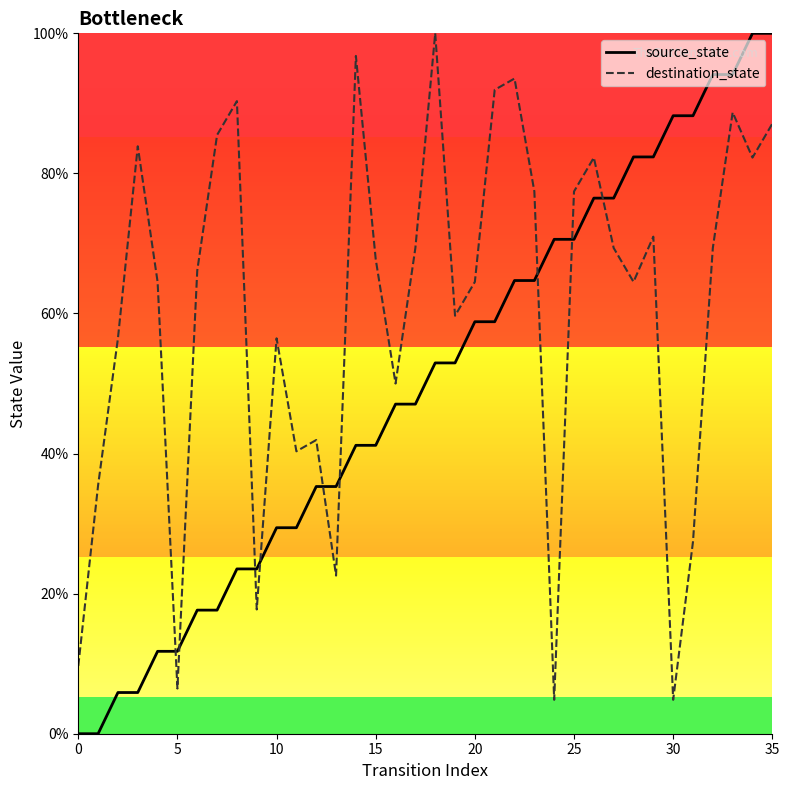

True or false: source_state and destination_state intersect in this chart.

True